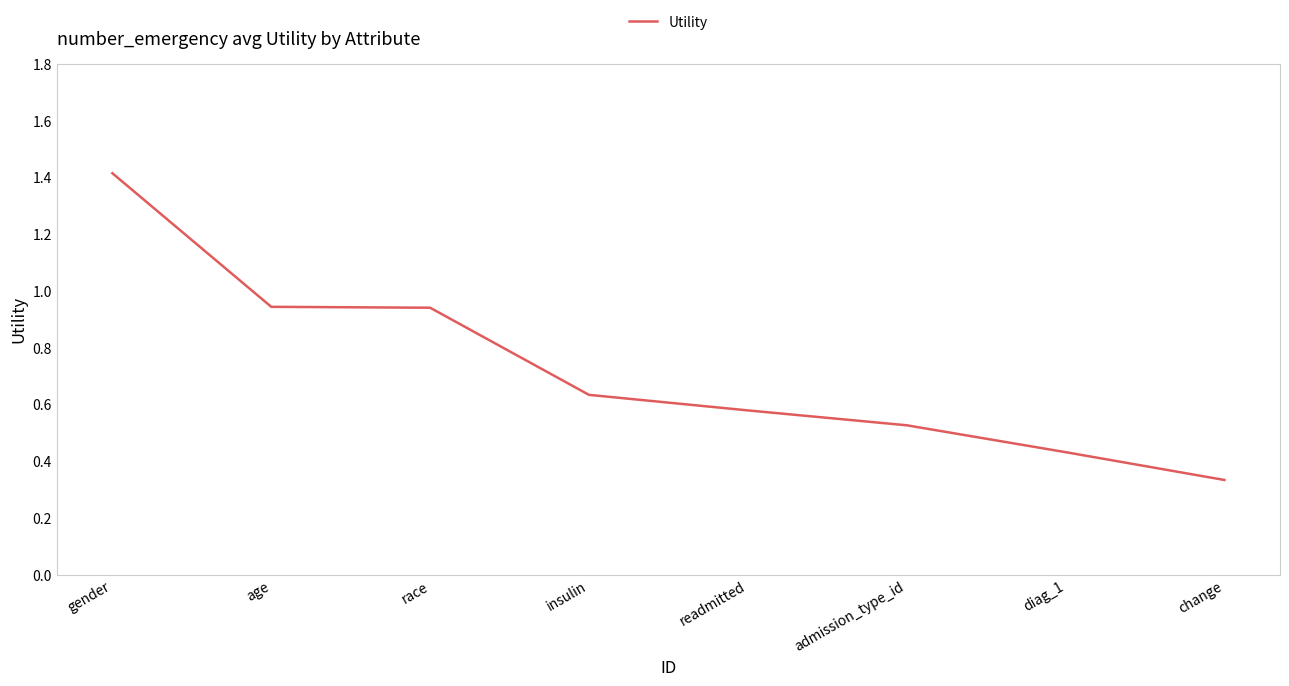

Count the number of categories in the chart.

8